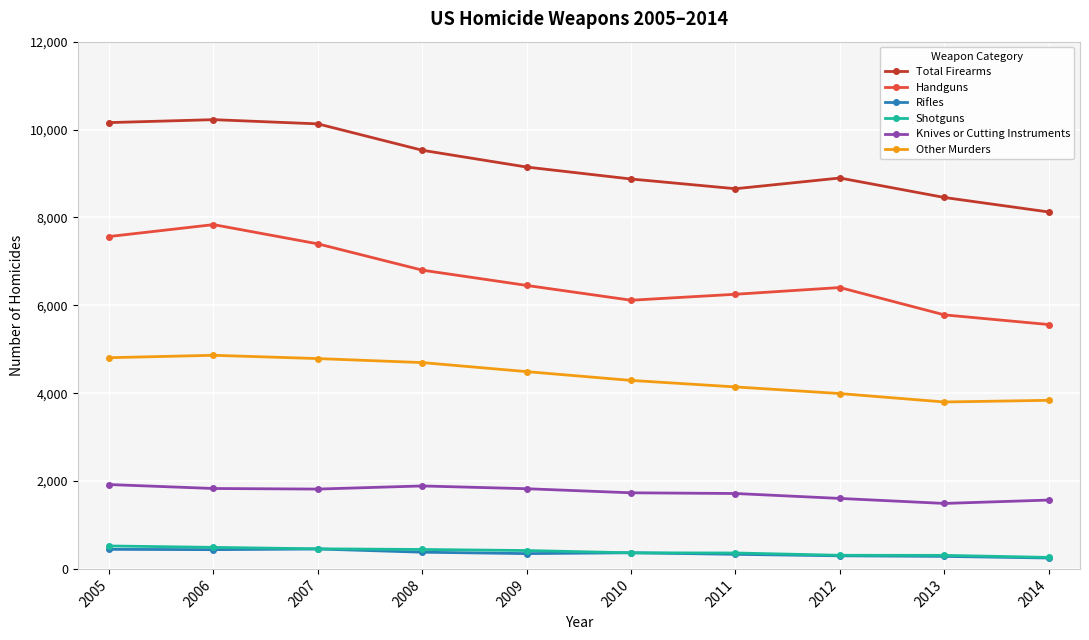

Where is the first local minimum for Handguns?

2010